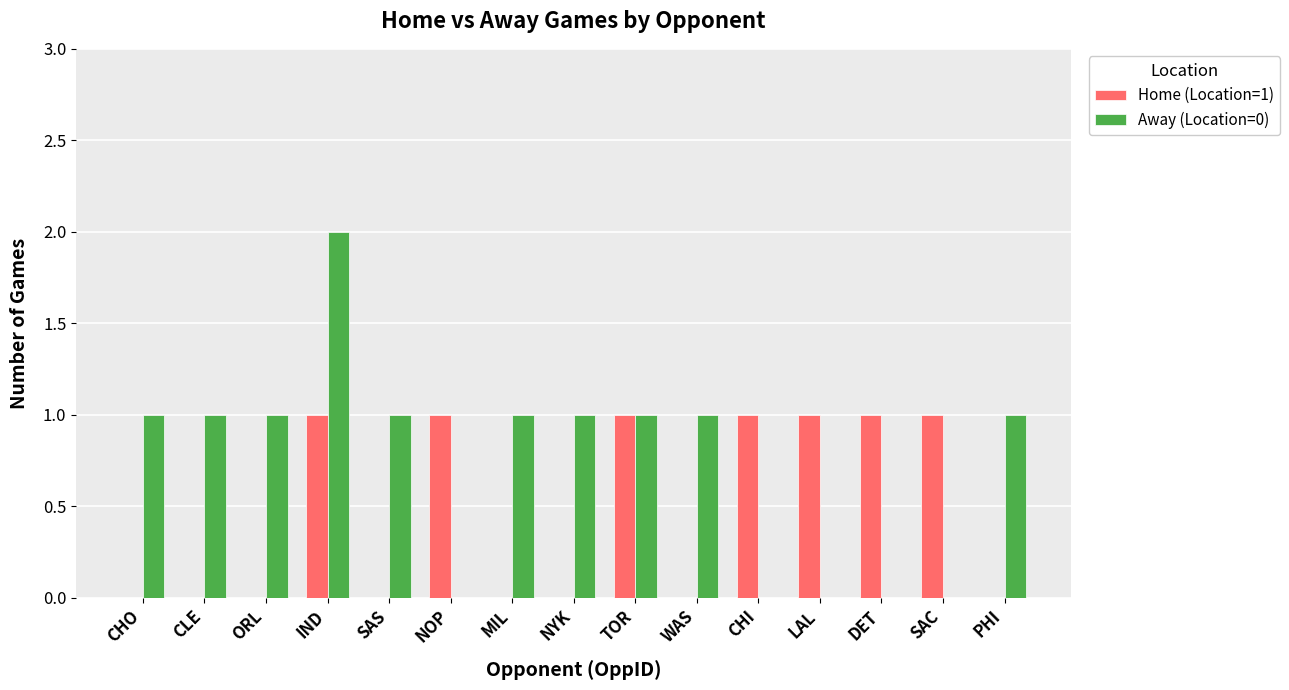

Are the bars horizontal?

No